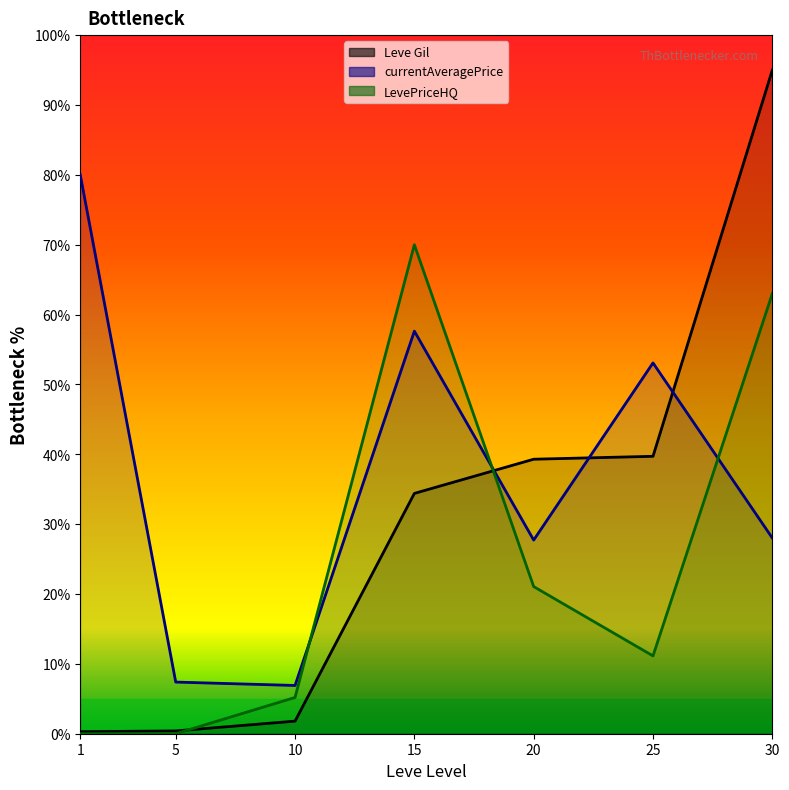

What is the spread (max minus min) of values at 25?

41.9